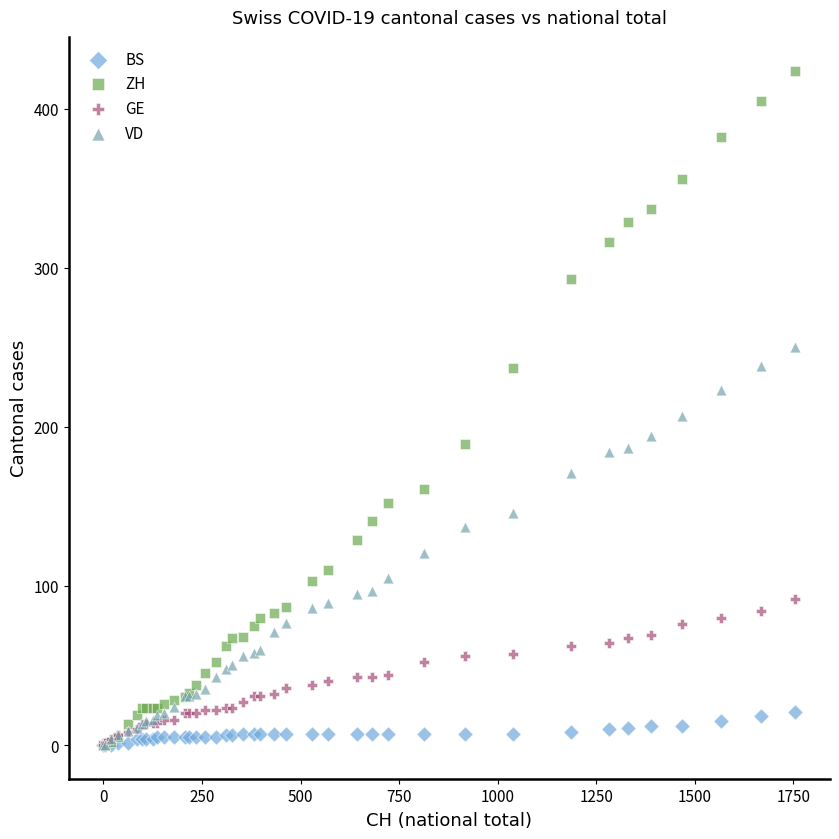

Across all series, what Y value is closest to 212?

207